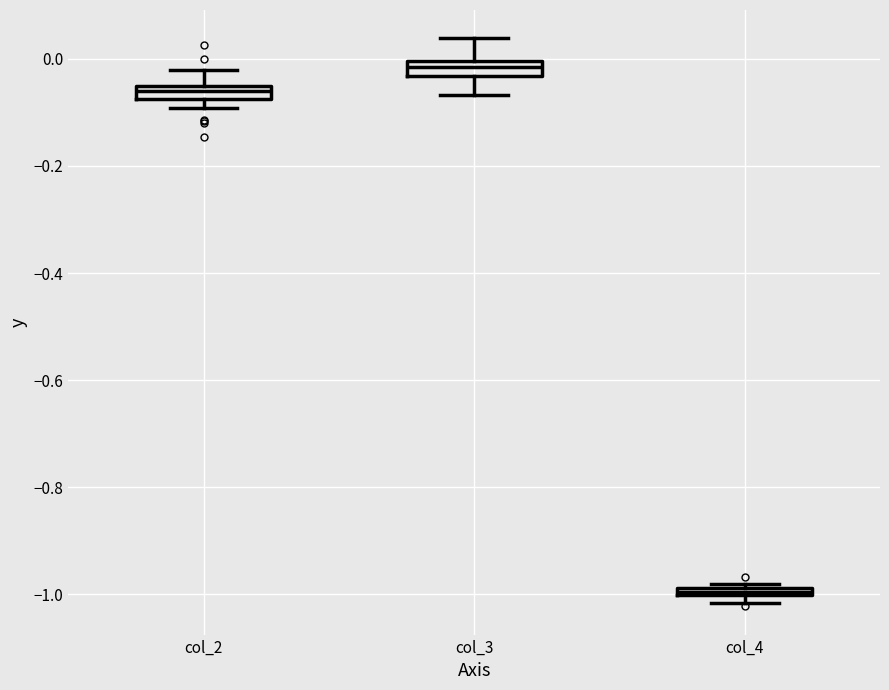

Which box has the lowest median line?

col_4